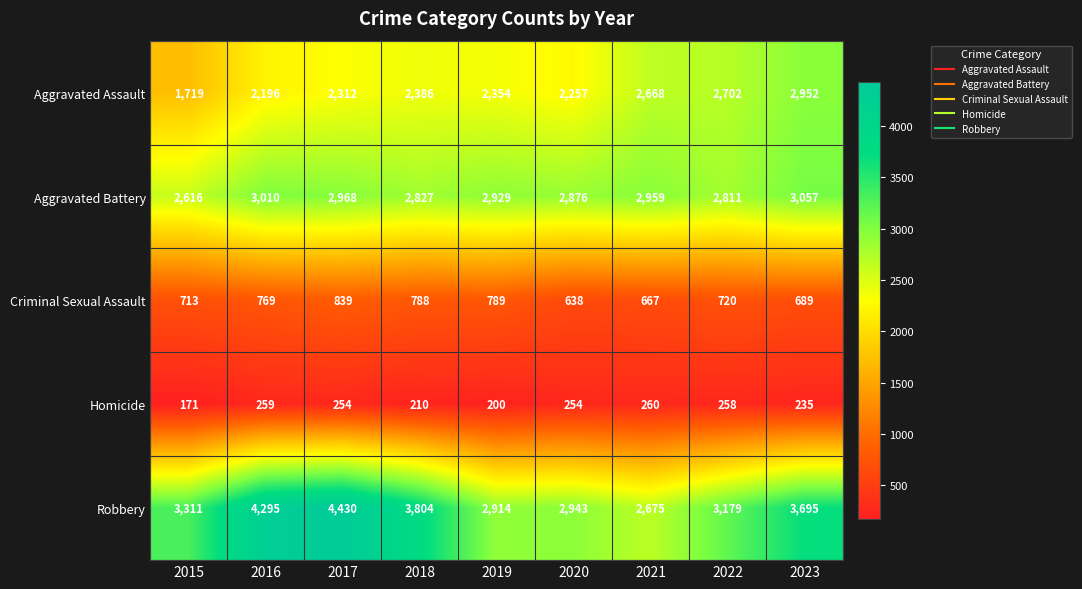

Is the value of Robbery at 2017 greater than the value of Aggravated Battery at 2019?

Yes